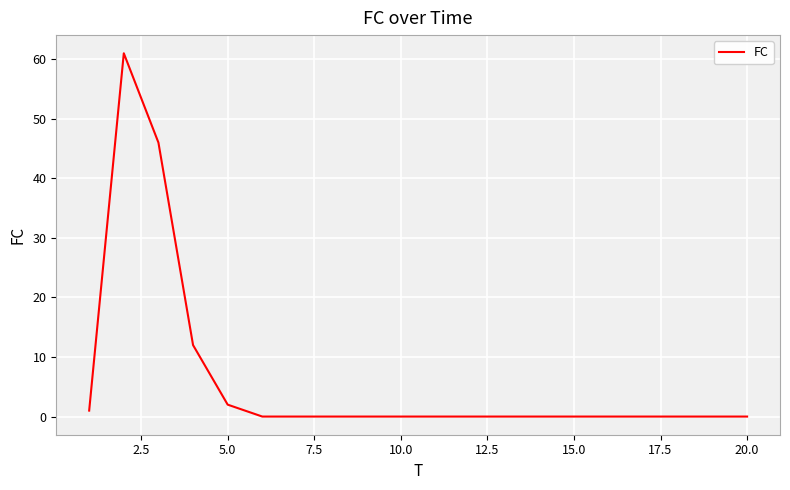

Reading left to right, extract all data points from this chart.

1	61	46	12	2	0	0	0	0	0	0	0	0	0	0	0	0	0	0	0